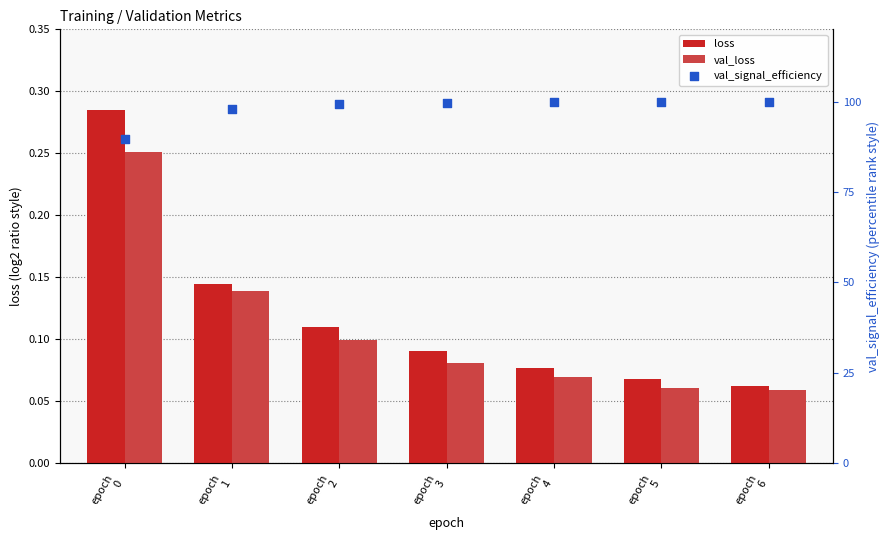

What are all the series names shown in the legend?

loss, val_loss, val_signal_efficiency